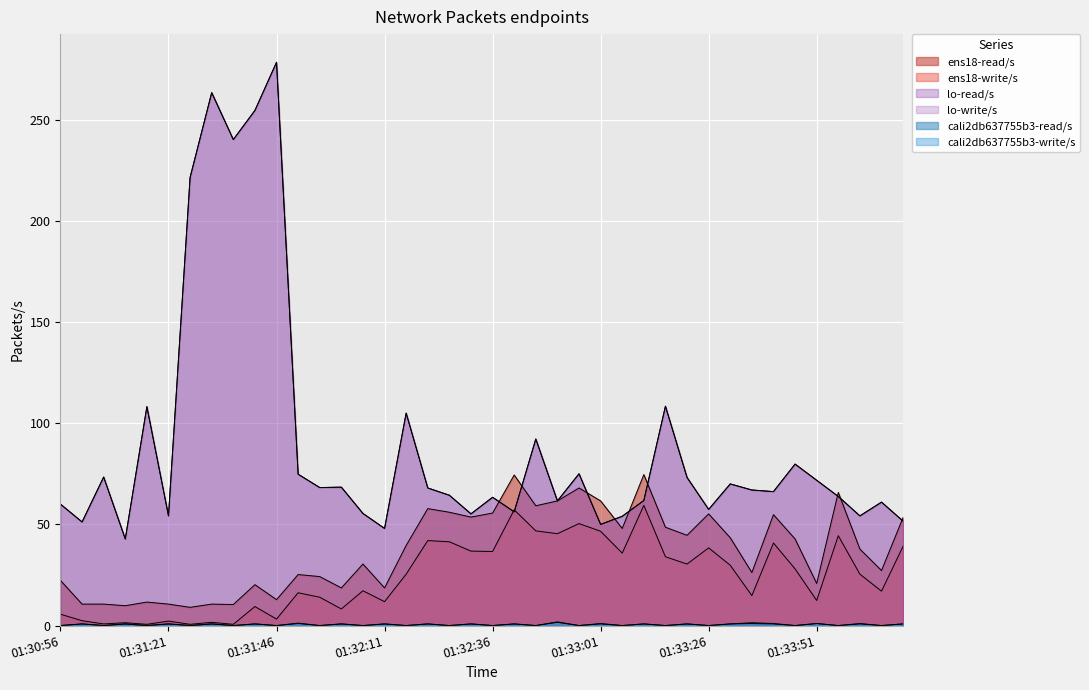

At how many categories does at least one series exceed 149?

5